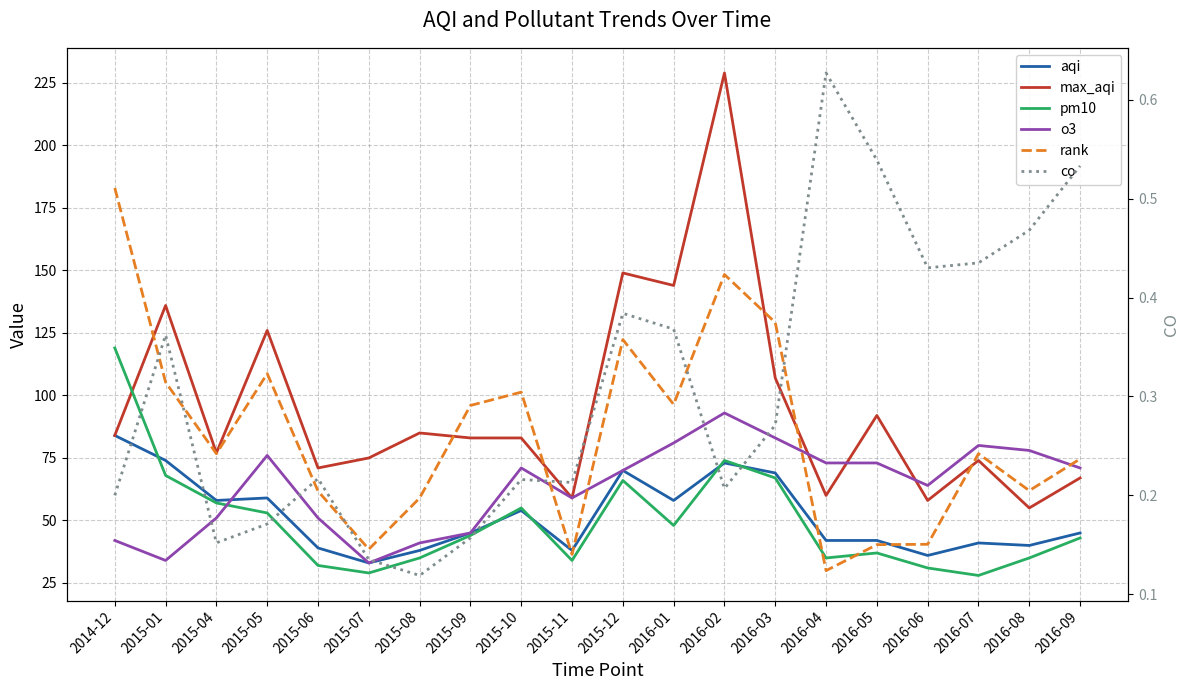

Which series has the widest spread of values?

max_aqi